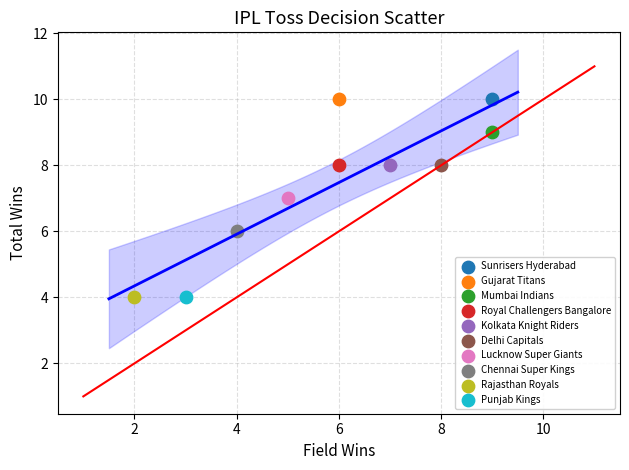

What are all the series names shown in the legend?

Sunrisers Hyderabad, Gujarat Titans, Mumbai Indians, Royal Challengers Bangalore, Kolkata Knight Riders, Delhi Capitals, Lucknow Super Giants, Chennai Super Kings, Rajasthan Royals, Punjab Kings